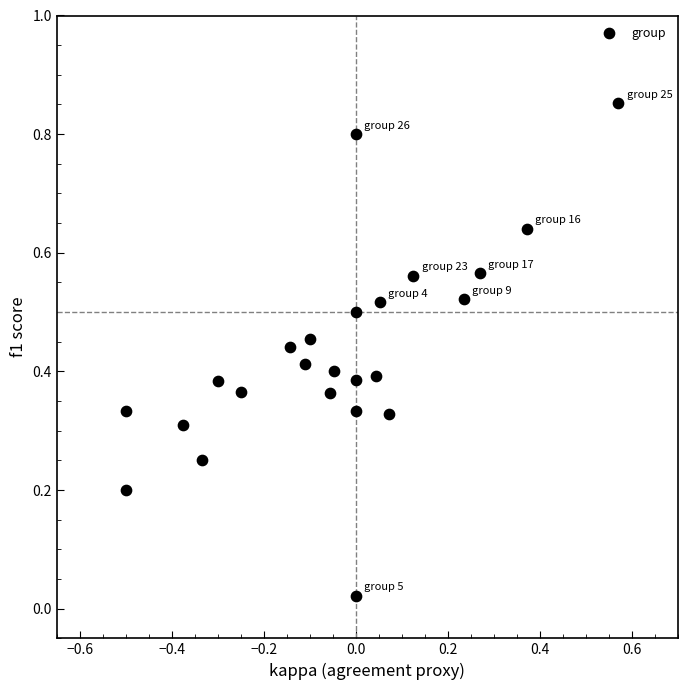

What is the range of Y values (max minus min)?

0.8